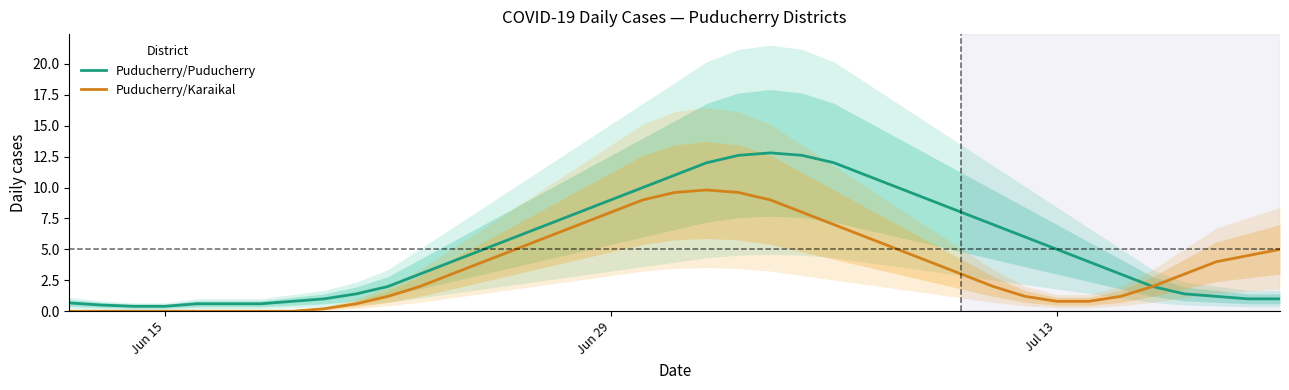

What is the highest value of the Puducherry/Puducherry series?

12.8